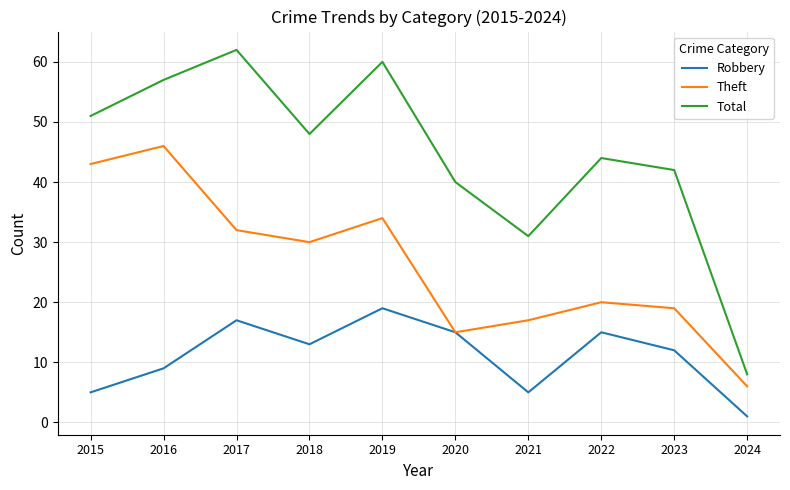

What is the difference between the Robbery values at 2024 and 2022?

14